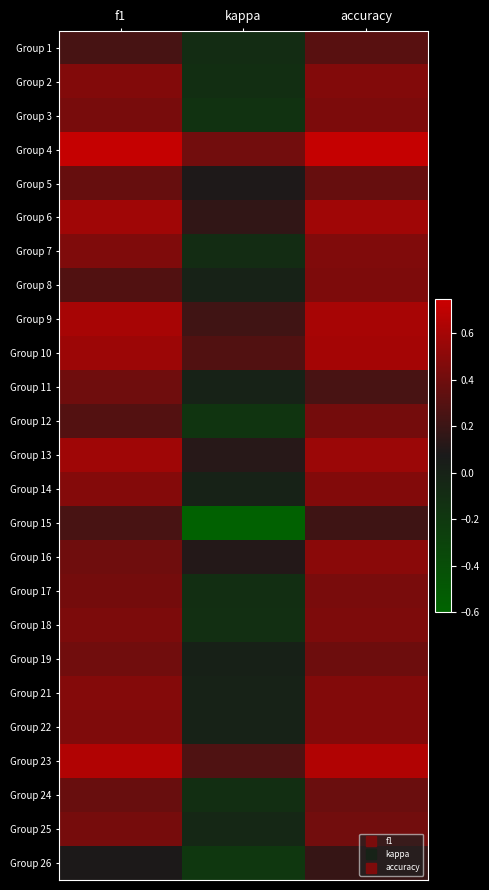

Reading right to left, list all the values displayed in this chart.

Group 1: accuracy=0.3	kappa=-0.1	f1=0.2
Group 2: accuracy=0.5	kappa=-0.1	f1=0.5
Group 3: accuracy=0.4	kappa=-0.1	f1=0.4
Group 4: accuracy=0.7	kappa=0.4	f1=0.7
Group 5: accuracy=0.4	kappa=0.1	f1=0.4
Group 6: accuracy=0.6	kappa=0.2	f1=0.6
Group 7: accuracy=0.5	kappa=-0.1	f1=0.5
Group 8: accuracy=0.5	kappa=0.0	f1=0.3
Group 9: accuracy=0.6	kappa=0.2	f1=0.6
Group 10: accuracy=0.6	kappa=0.3	f1=0.6
Group 11: accuracy=0.2	kappa=0.0	f1=0.4
Group 12: accuracy=0.4	kappa=-0.2	f1=0.3
Group 13: accuracy=0.6	kappa=0.1	f1=0.6
Group 14: accuracy=0.5	kappa=0.0	f1=0.5
Group 15: accuracy=0.2	kappa=-0.6	f1=0.3
Group 16: accuracy=0.5	kappa=0.1	f1=0.4
Group 17: accuracy=0.4	kappa=-0.1	f1=0.4
Group 18: accuracy=0.5	kappa=-0.1	f1=0.4
Group 19: accuracy=0.4	kappa=0.0	f1=0.4
Group 21: accuracy=0.5	kappa=0.0	f1=0.5
Group 22: accuracy=0.5	kappa=0.0	f1=0.5
Group 23: accuracy=0.6	kappa=0.3	f1=0.6
Group 24: accuracy=0.4	kappa=-0.1	f1=0.4
Group 25: accuracy=0.4	kappa=-0.0	f1=0.4
Group 26: accuracy=0.2	kappa=-0.2	f1=0.1